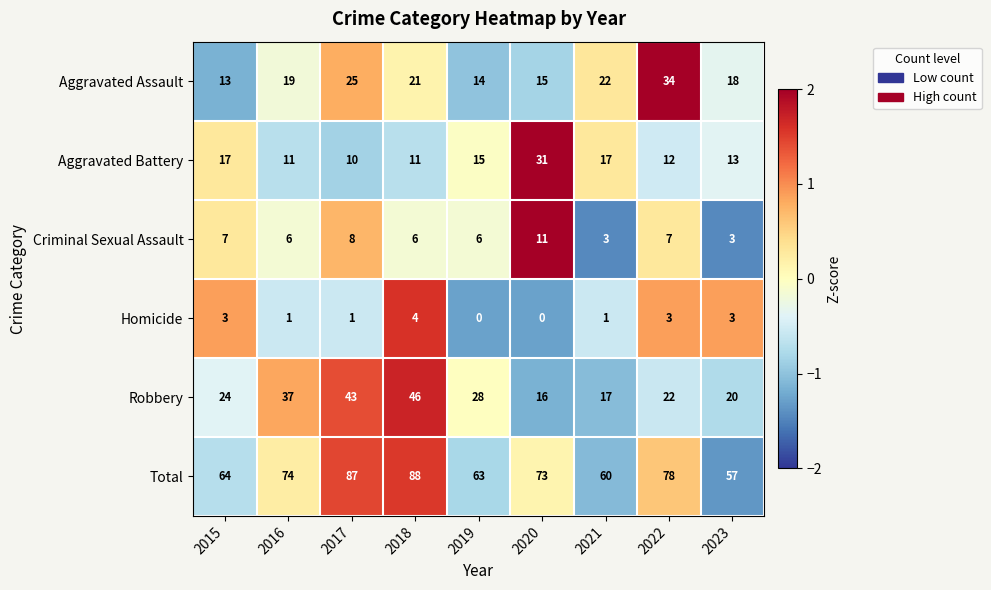

What is the maximum value shown in the chart?

88